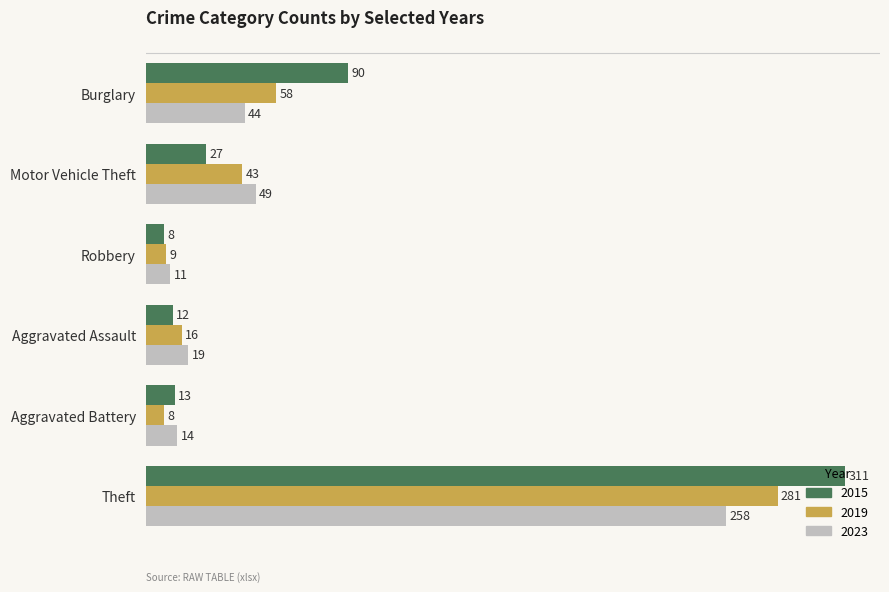

Which series has the widest spread of values?

2015